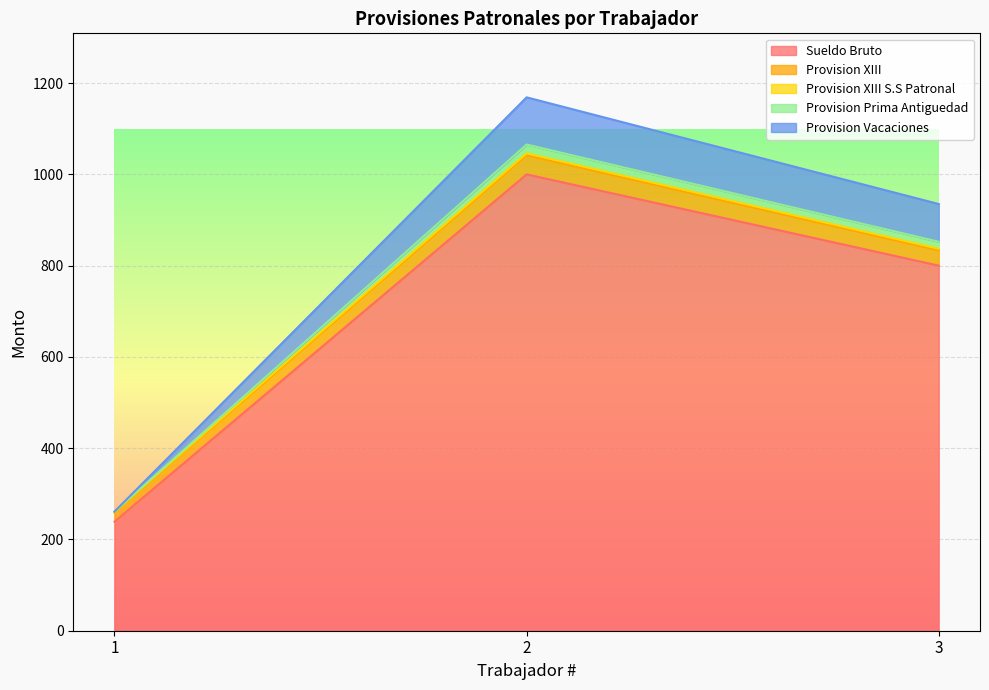

Is it true that Provision Prima Antiguedad equals 144.4 at 1?

False